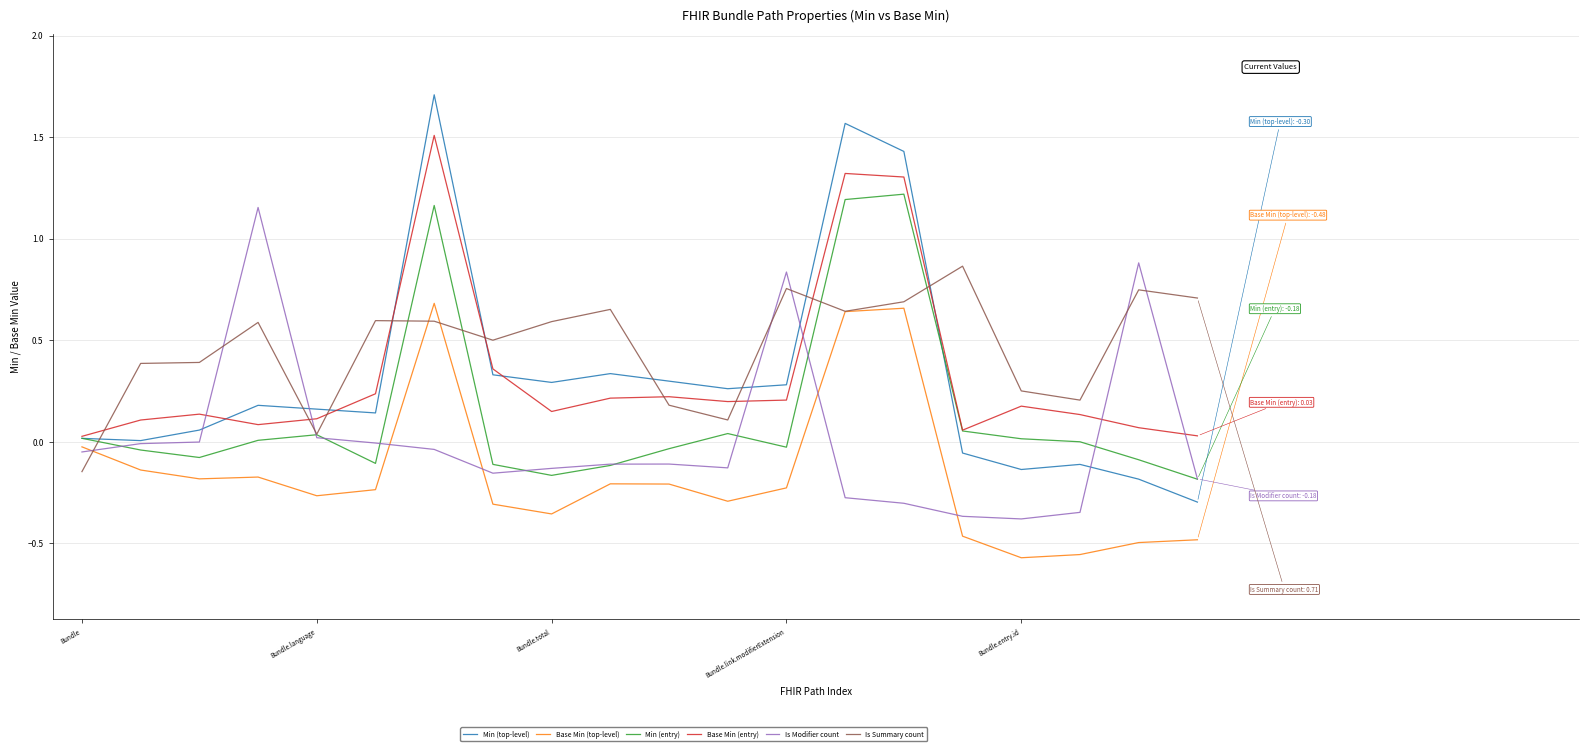

What is the greatest value displayed?

1.7